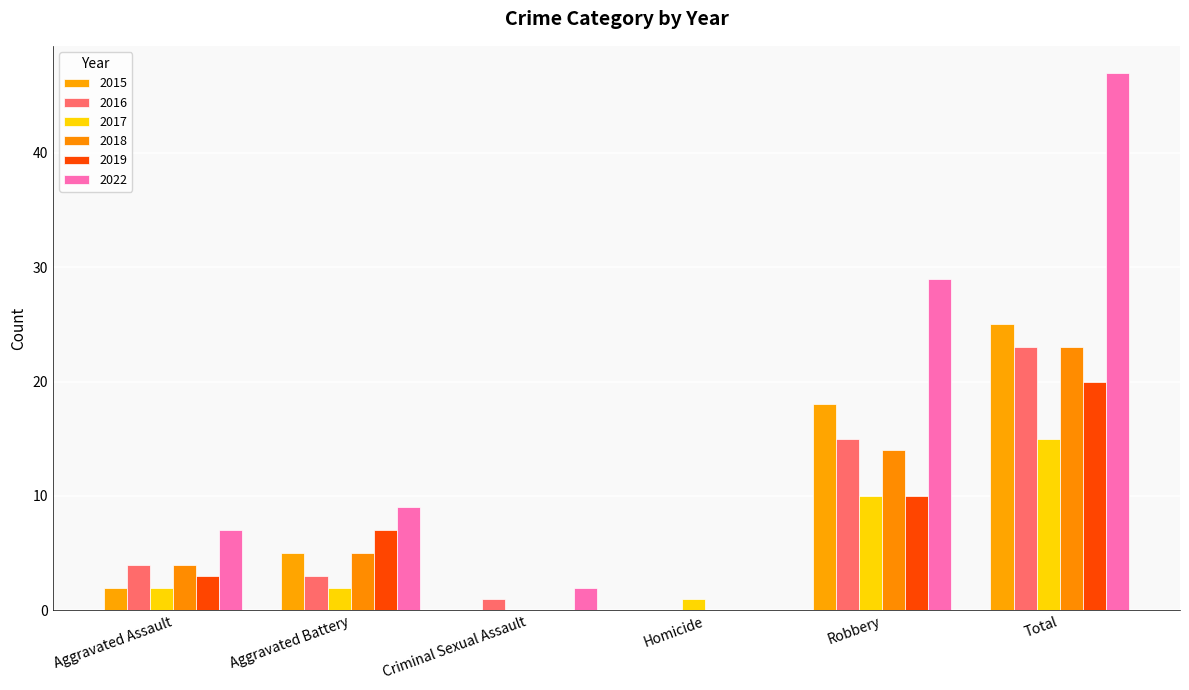

What value does the 2016 series have at Robbery, to the nearest 10?

20